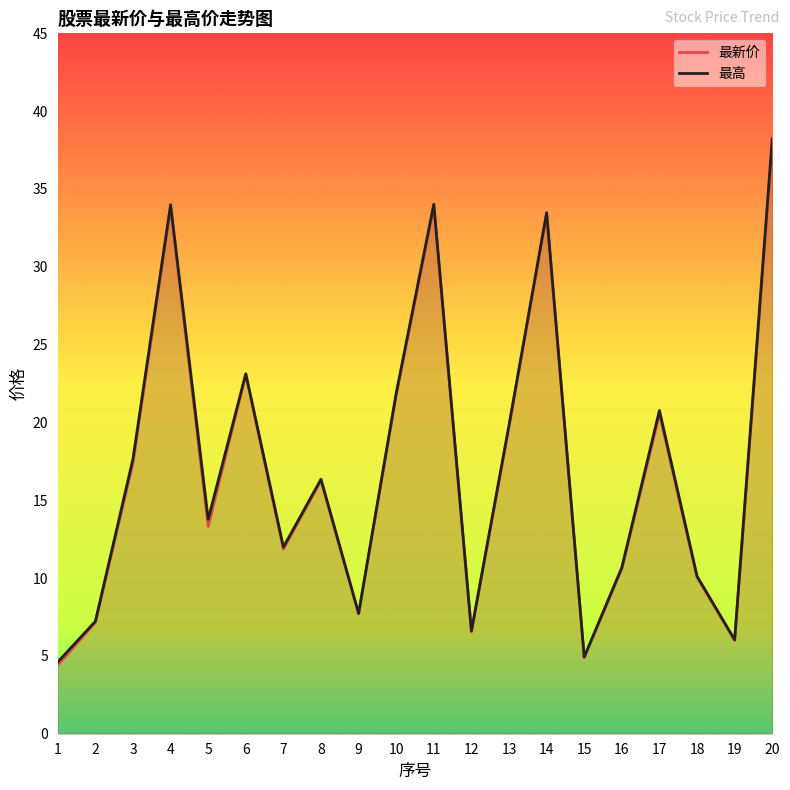

The value of 最新价 at 20 is 37.8. True or false?

True